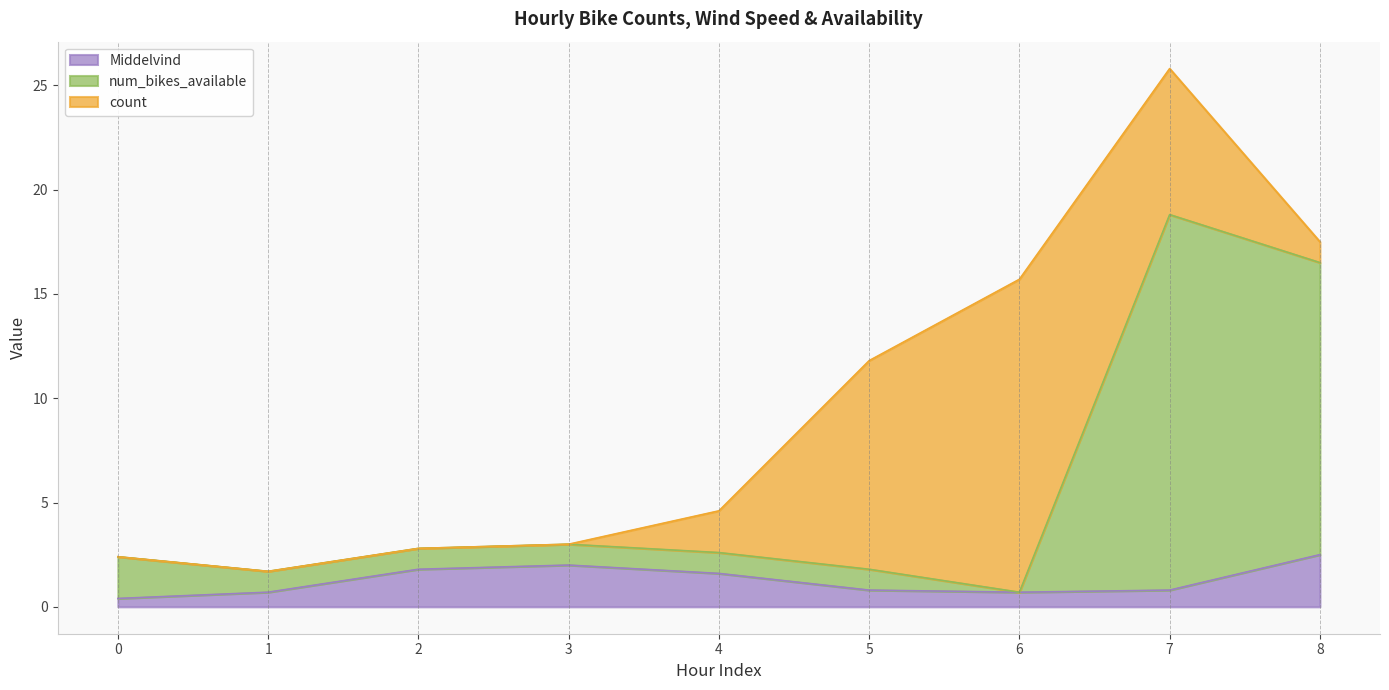

At which category is the sum across all series the highest?

7